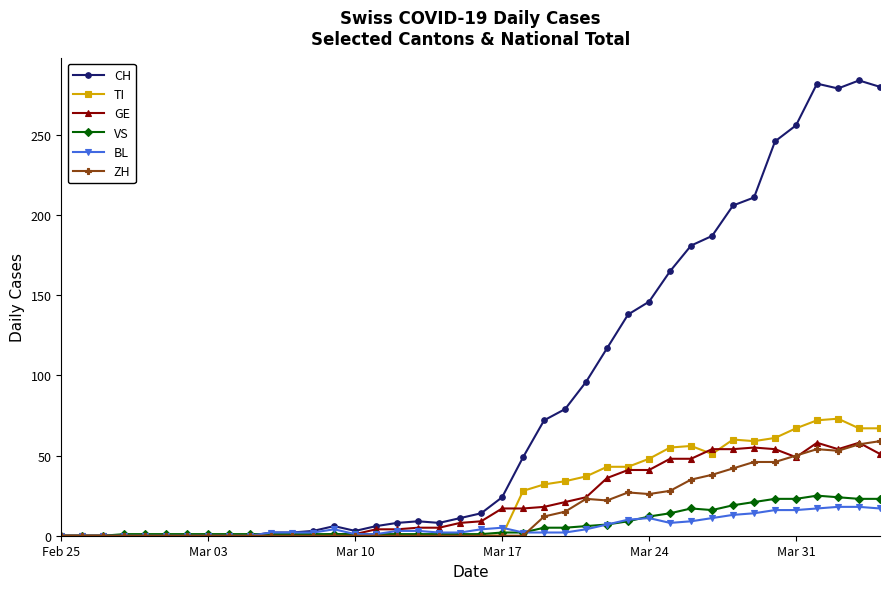

Does the chart have visible grid lines?

No